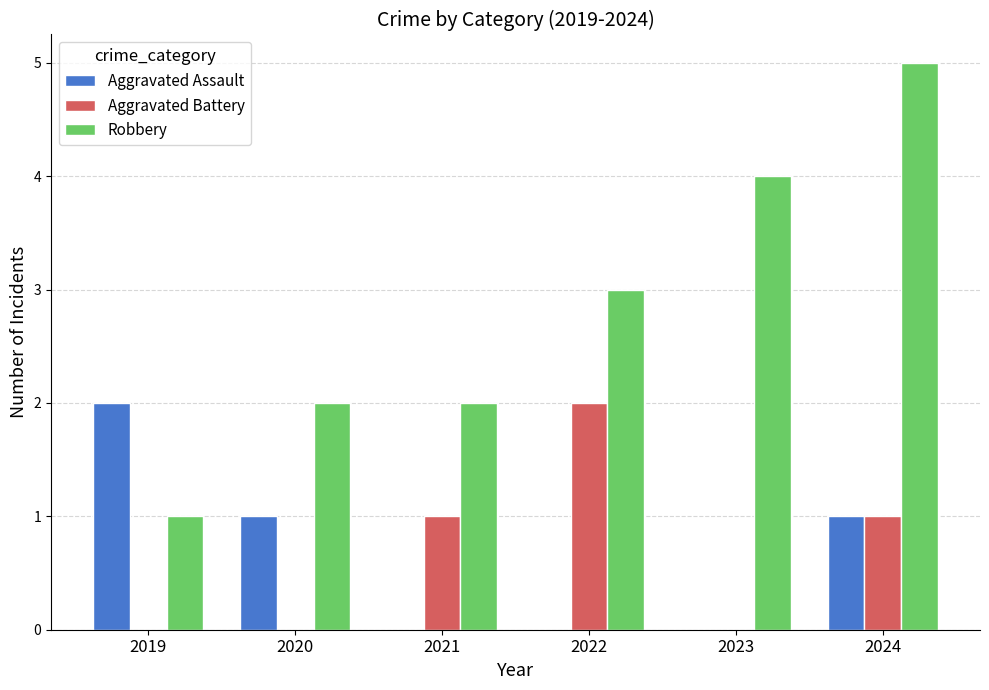

What is the greatest value displayed?

5